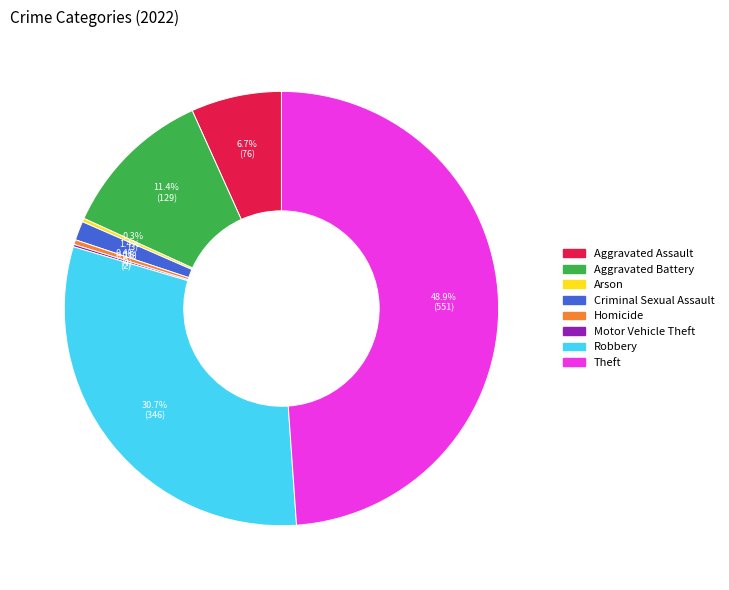

To the nearest percent, what percentage of the pie is Theft?

49%